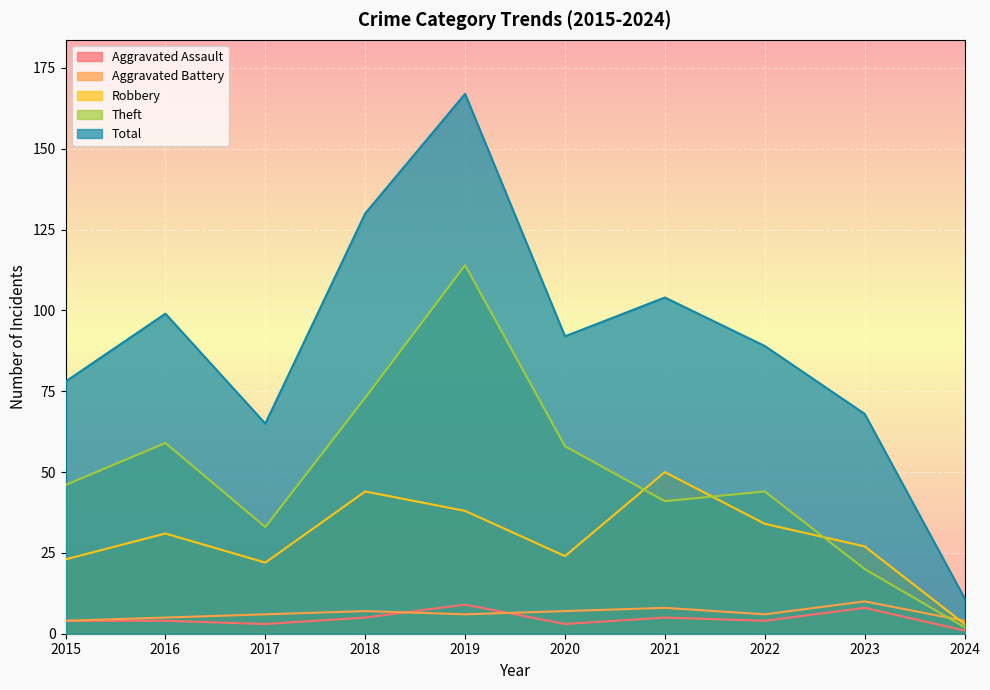

What is the difference between the second highest and minimum values in the Aggravated Assault series?

7